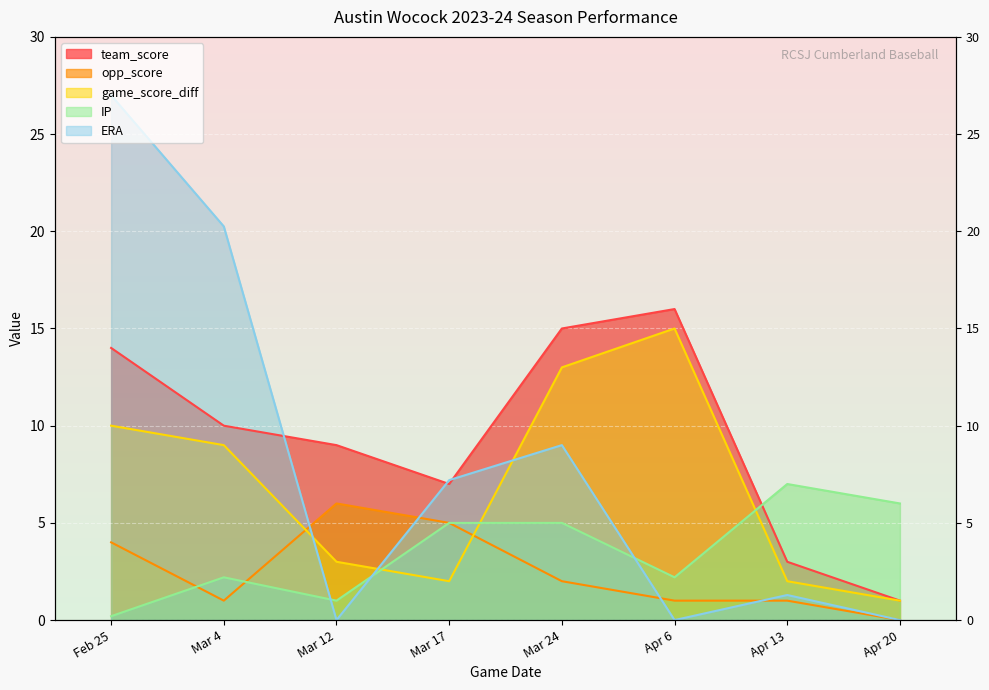

The opp_score series shows 1.0 at Mar 4. True or false?

True